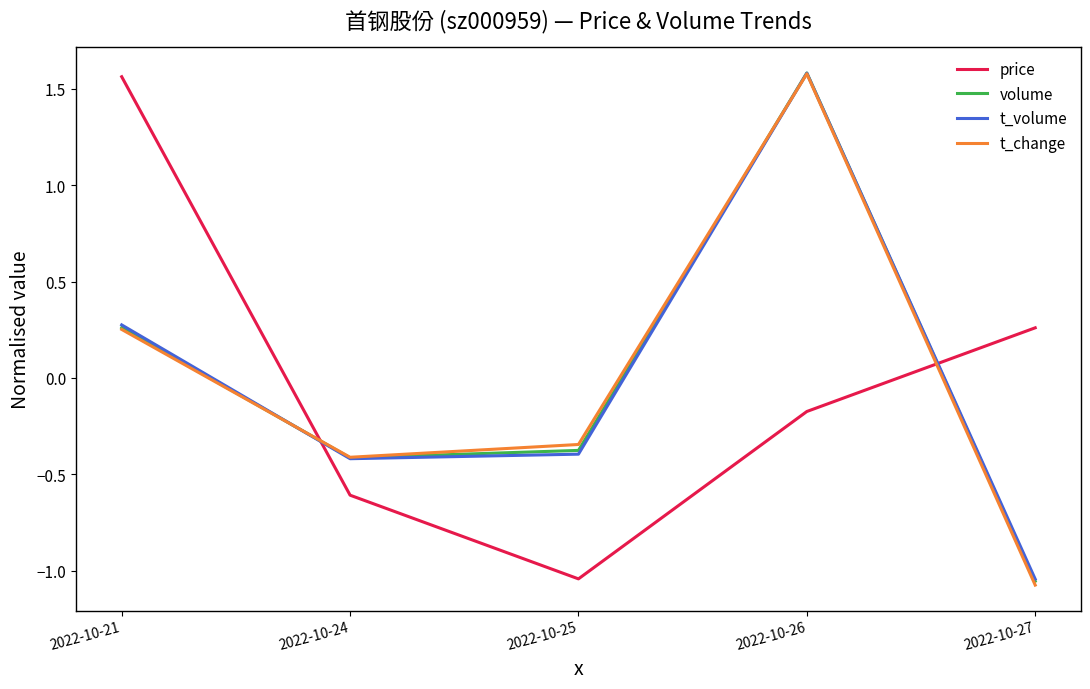

Rank the categories by price value from highest to lowest.

2022-10-21, 2022-10-27, 2022-10-26, 2022-10-24, 2022-10-25